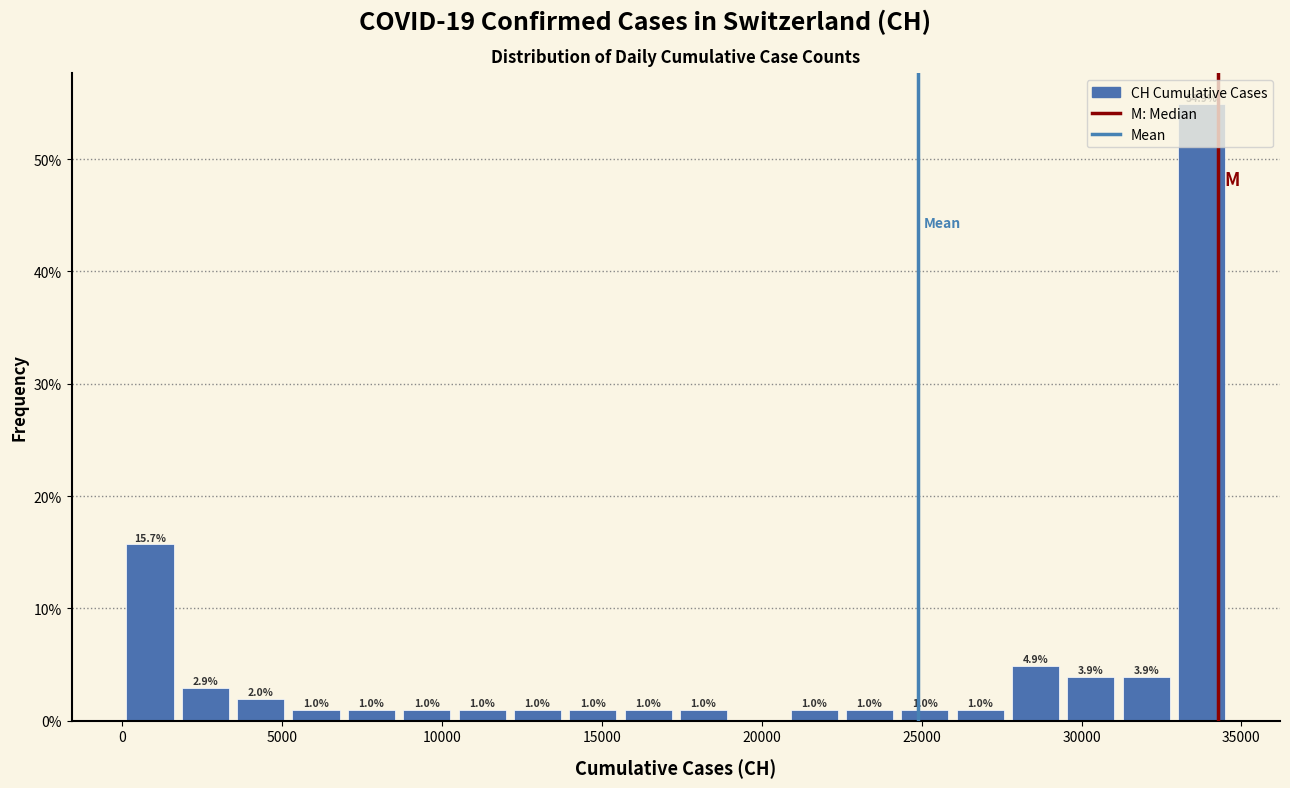

Read against the x-axis, roughly where is the centre of the tallest bar?

34000